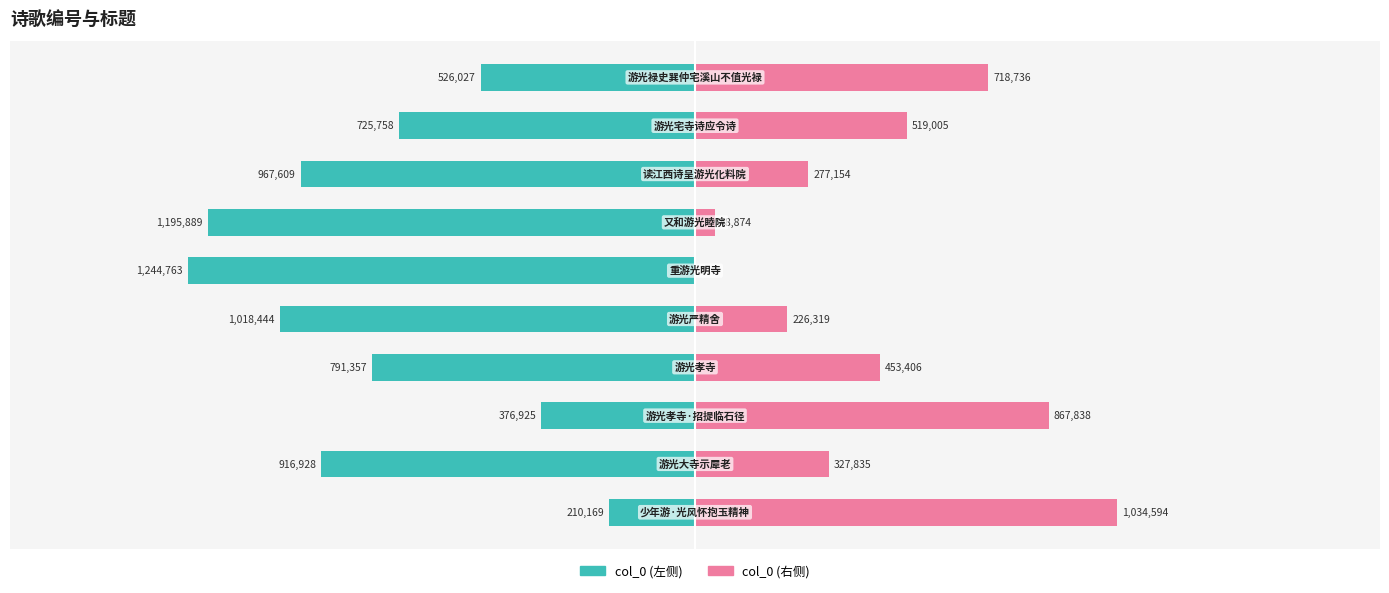

What is the total value across all series at 6?

-1147015